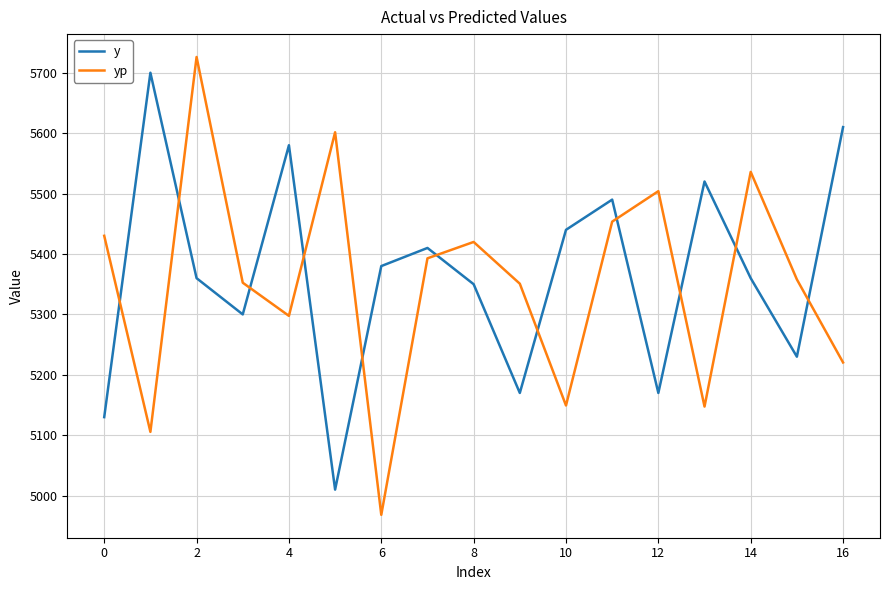

What is the smallest value displayed?

4968.3